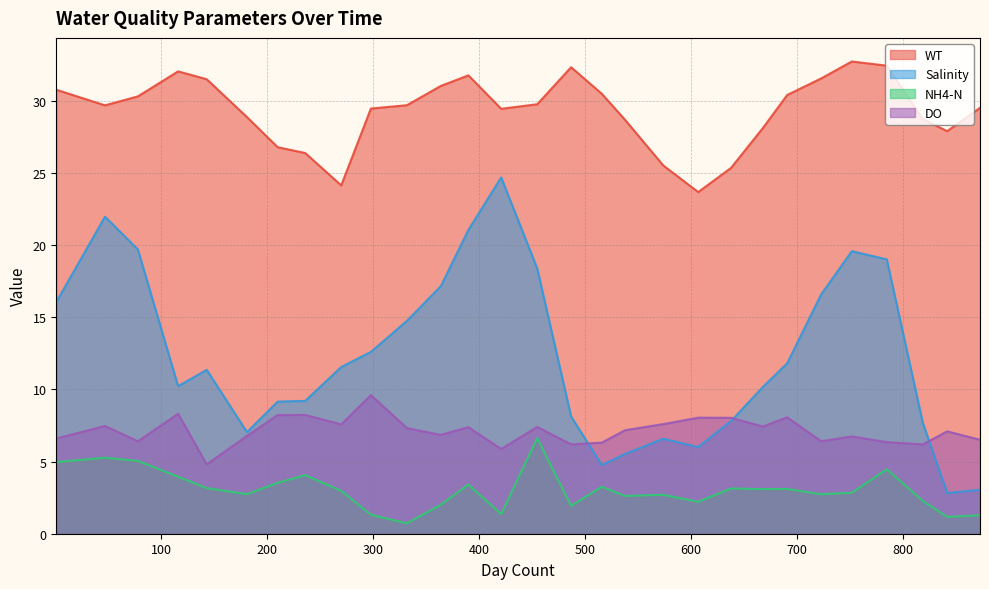

Where is the first local minimum for DO?

78